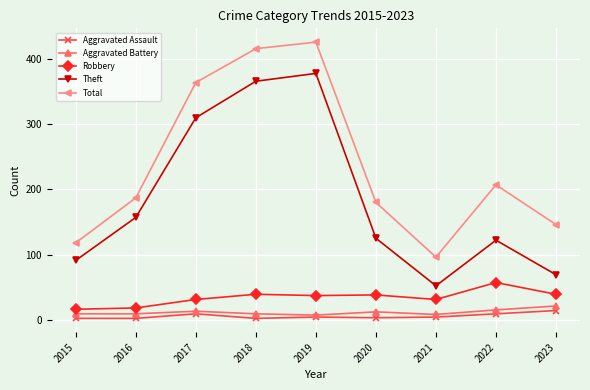

The Theft series shows 31 at 2015. True or false?

False